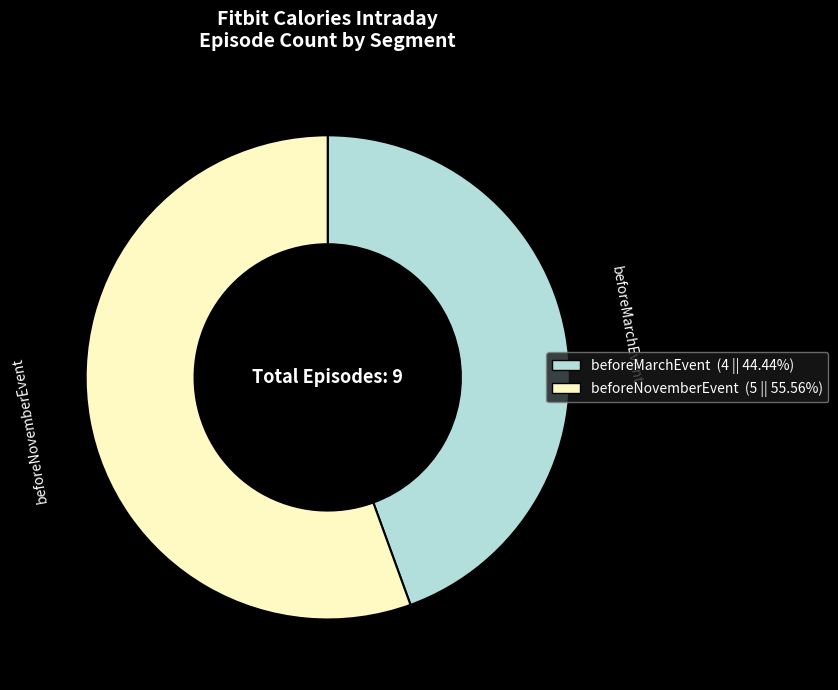

What is the smallest slice in the pie chart?

beforeMarchEvent